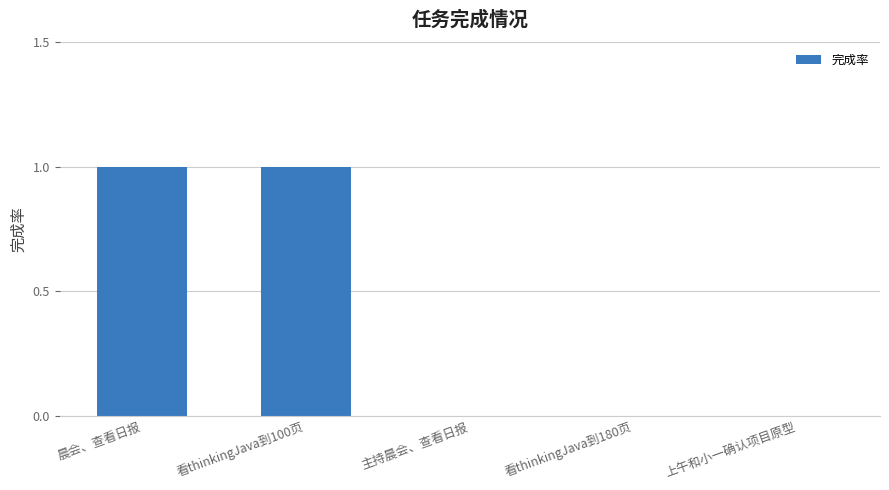

Count the number of data series in this chart.

1